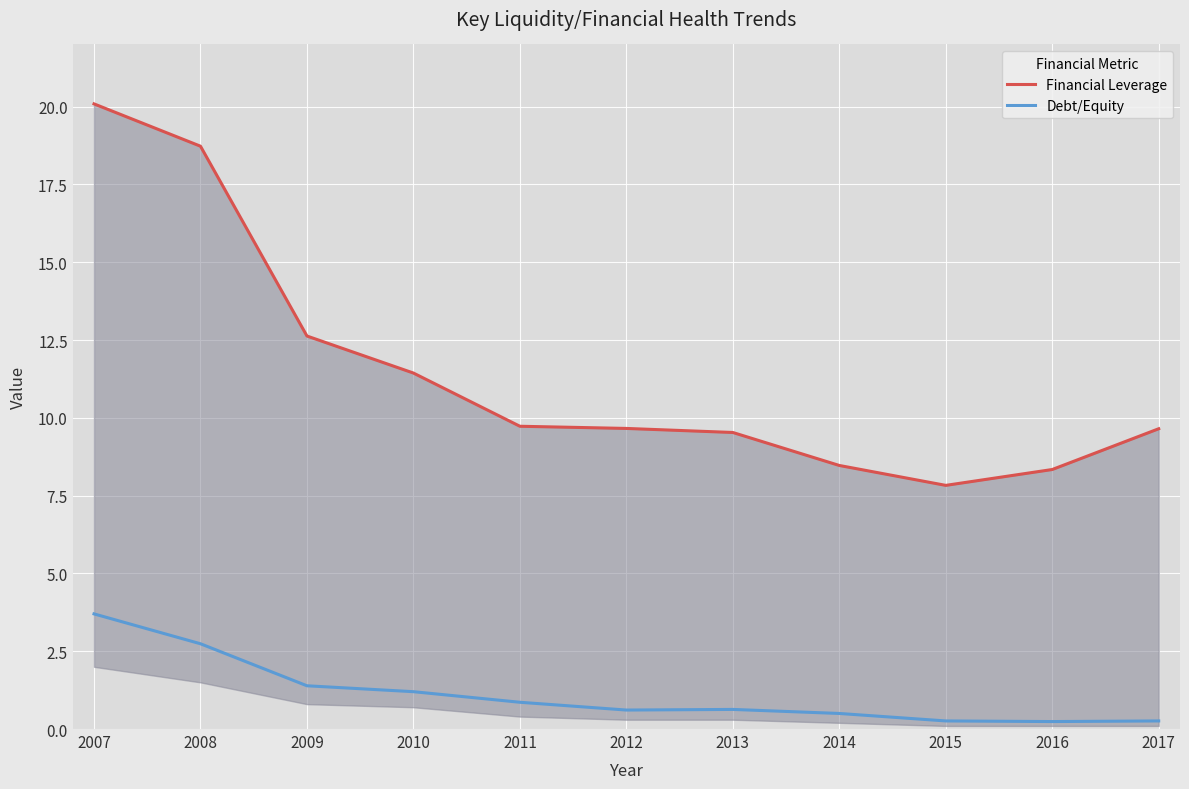

Count the number of categories in the chart.

11